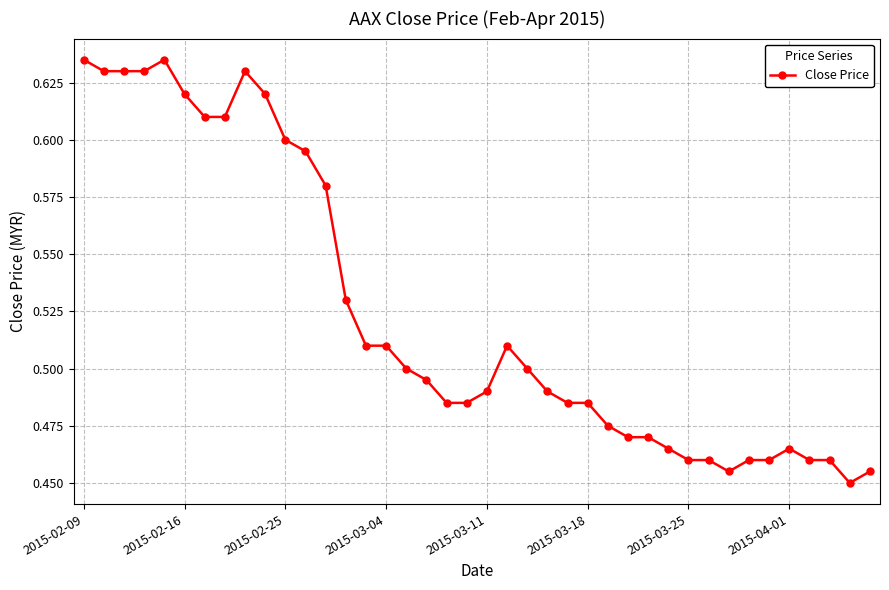

What is the sum of all values?

21.0